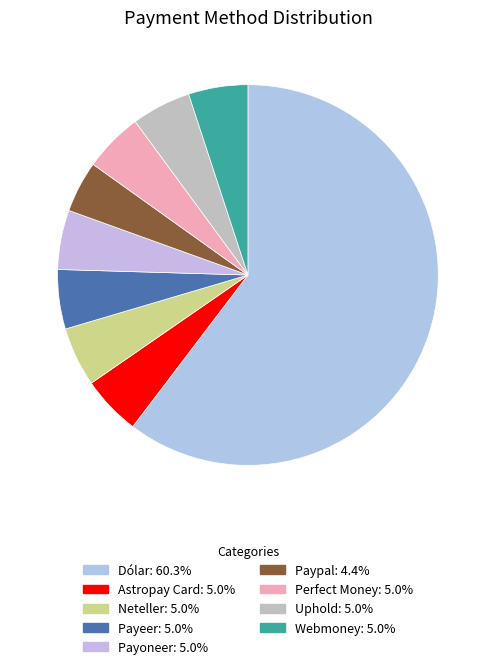

To the nearest percent, what percentage of the pie is Payoneer?

5%